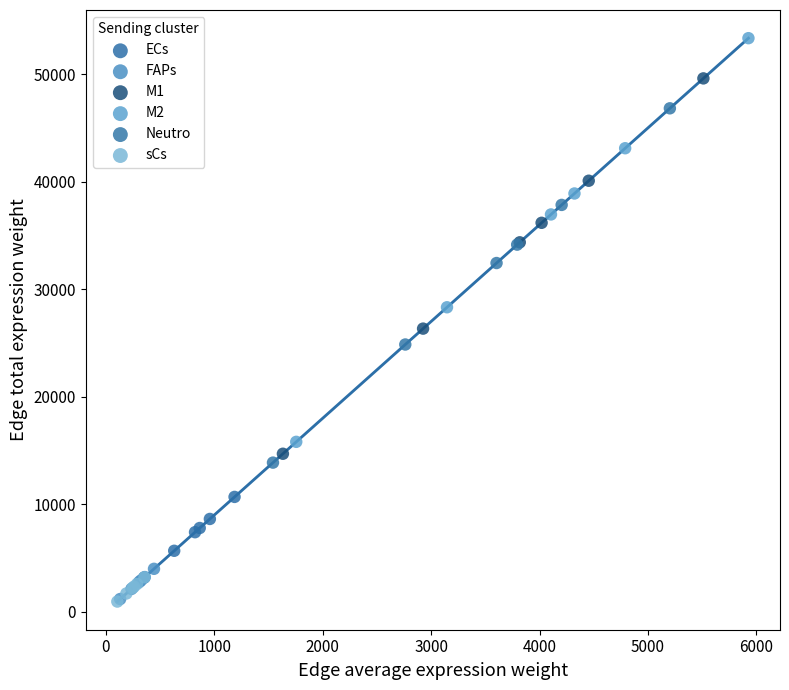

Which series has the widest spread of Y values?

M2